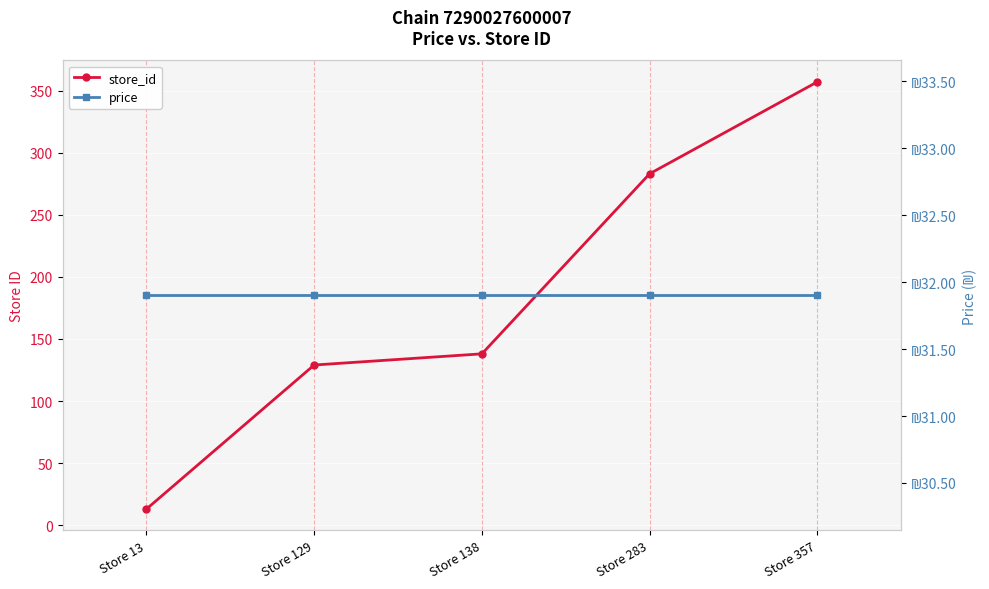

Reading left to right, list all the values displayed in this chart.

store_id: Store 13=13.0	Store 129=129.0	Store 138=138.0	Store 283=283.0	Store 357=357.0
price: Store 13=31.9	Store 129=31.9	Store 138=31.9	Store 283=31.9	Store 357=31.9